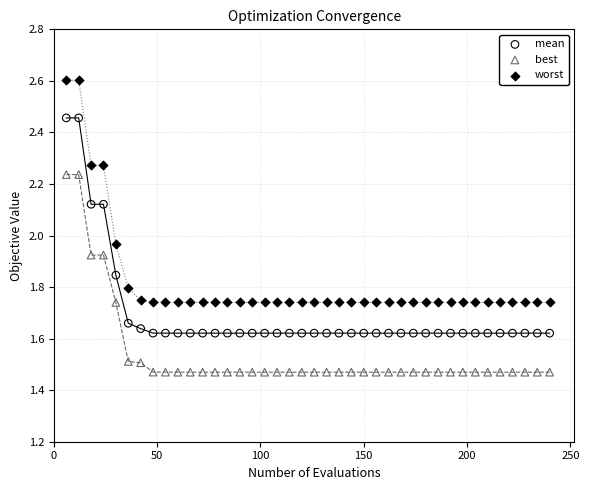

Across all data points, what is the range of X values (max minus min)?

234.0